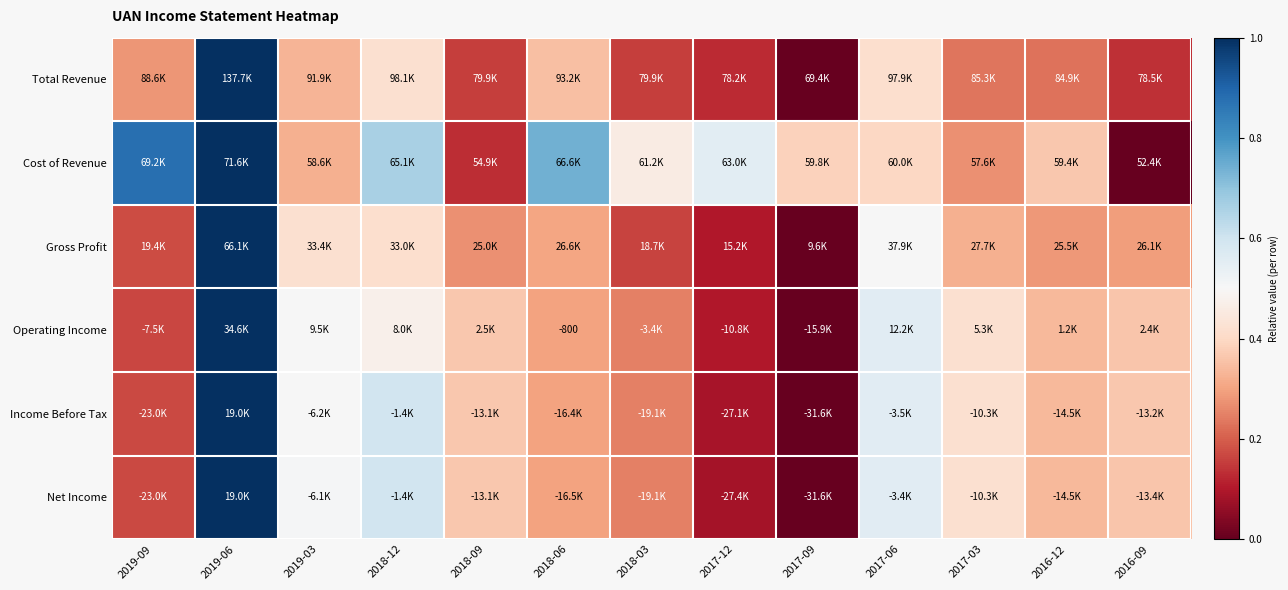

Which has a higher value, 2018-09 or 2018-03?

2018-09